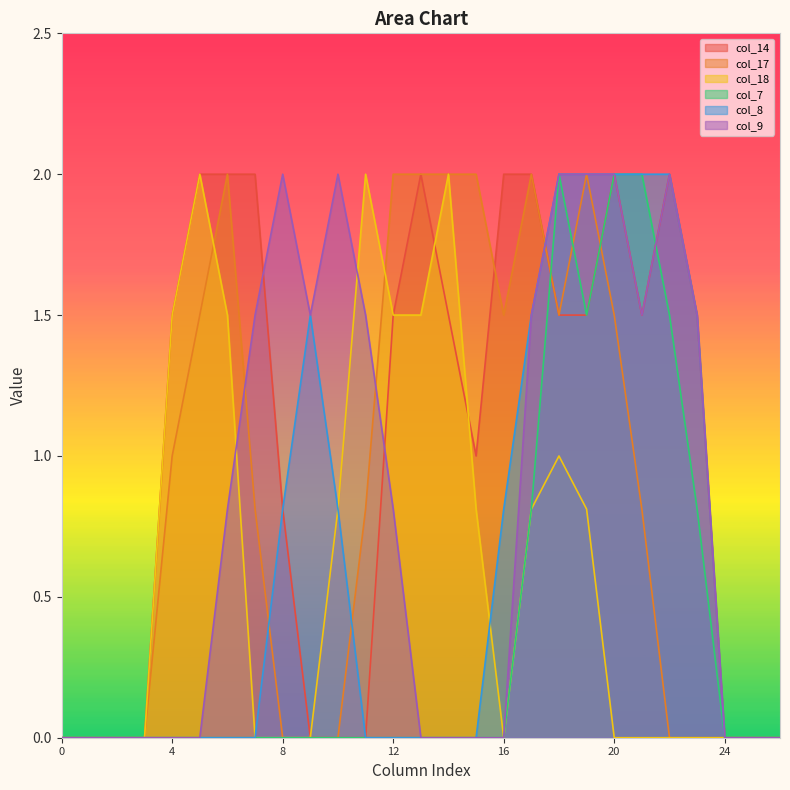

Is it true that col_14 equals -1.1 at 25?

False